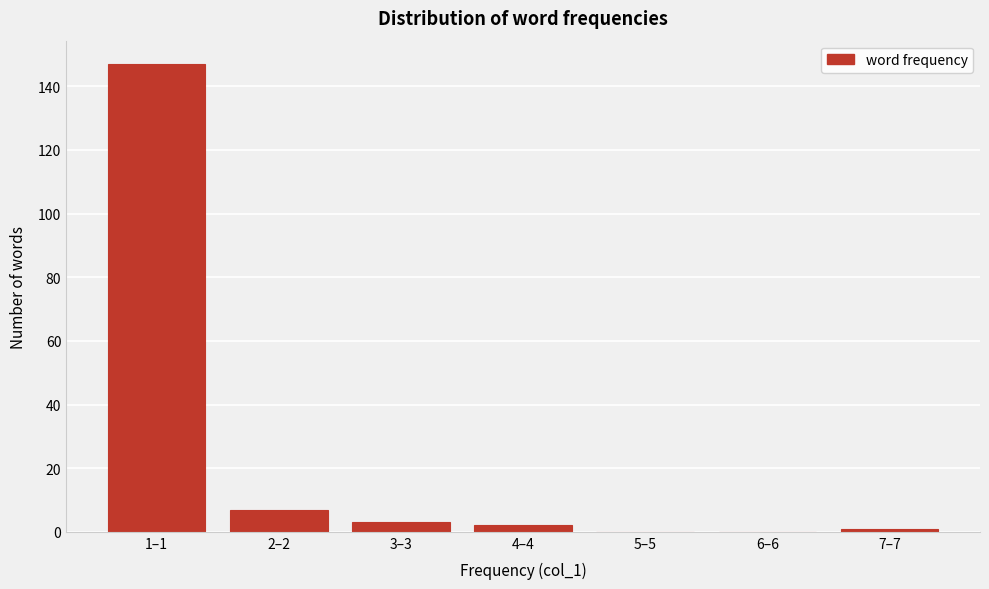

Reading right to left, extract all data points from this chart.

7–7=1	6–6=0	5–5=0	4–4=2	3–3=3	2–2=7	1–1=147